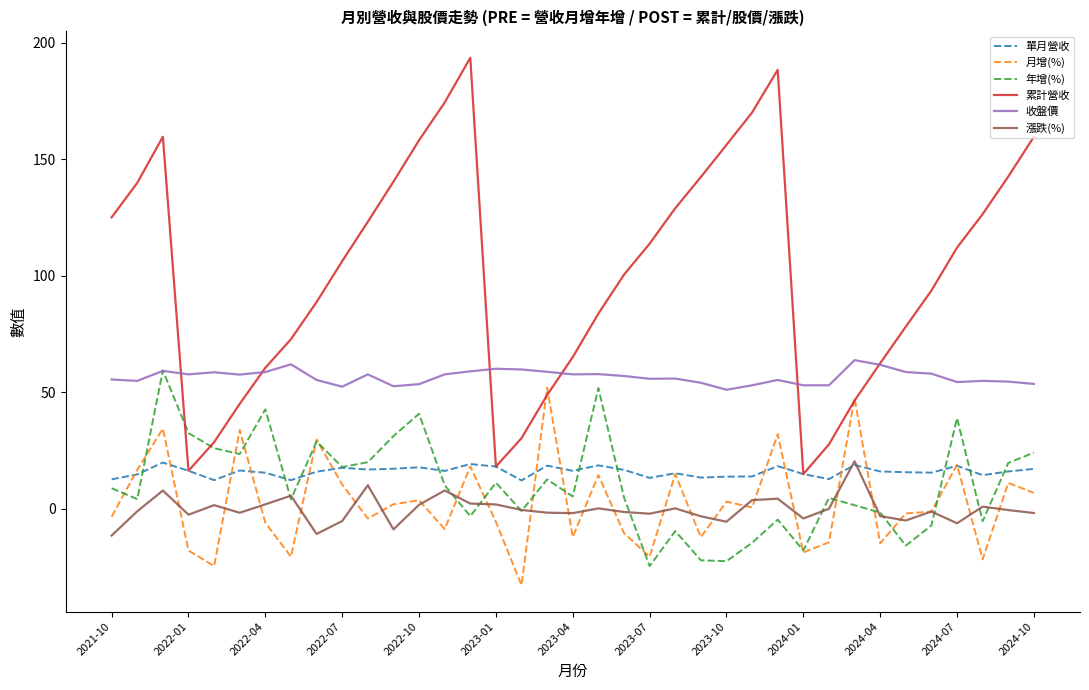

At how many categories does at least one series exceed 167?

4